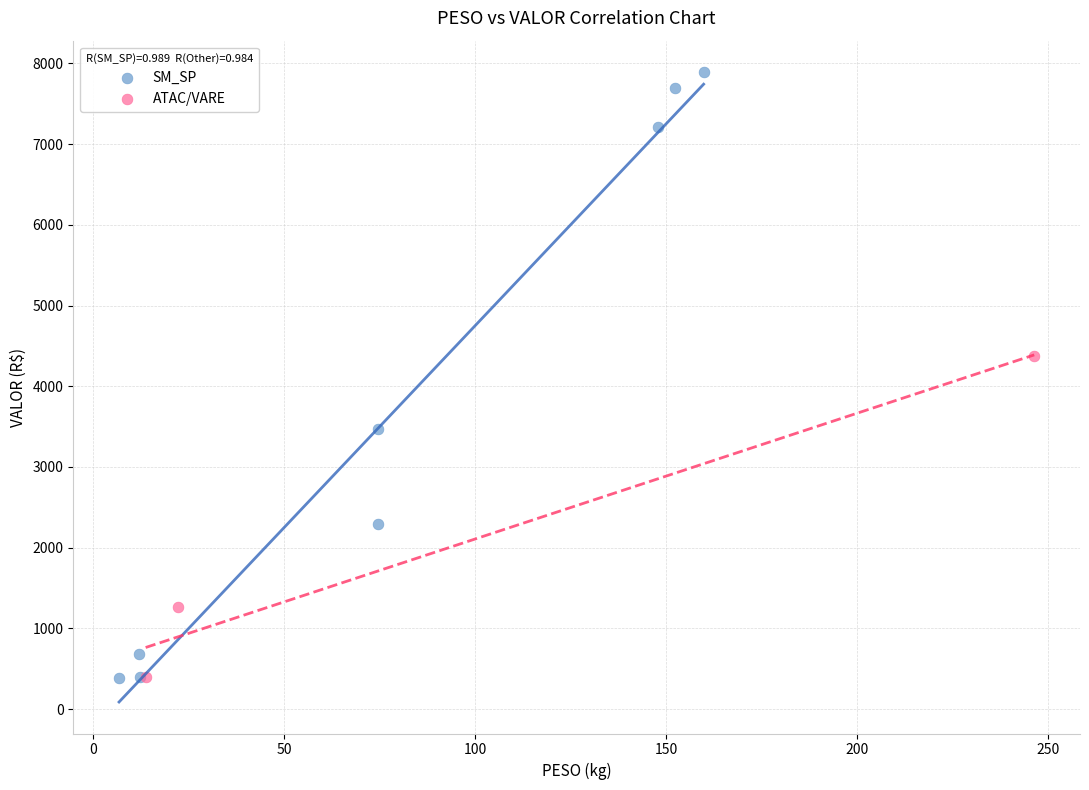

What are all the series names shown in the legend?

SM_SP, ATAC/VARE